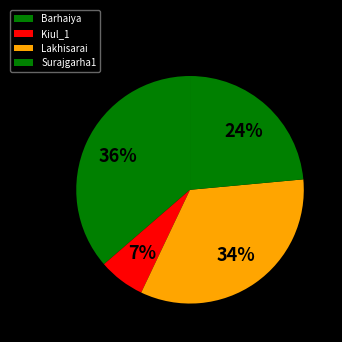

How many segments does this pie chart have?

4